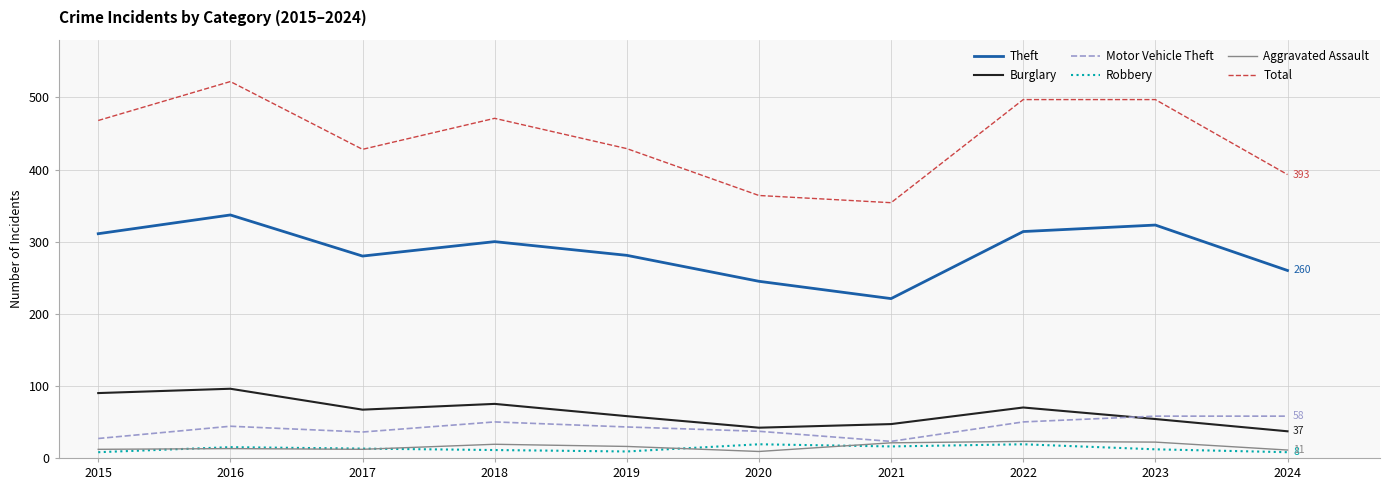

At how many categories does at least one series exceed 375?

8